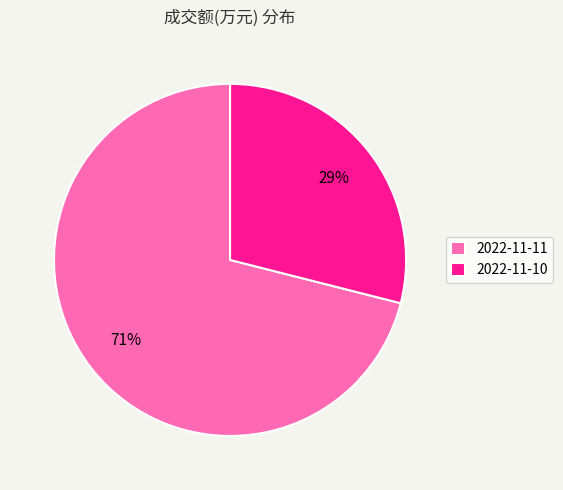

To the nearest percent, what percentage of the pie is 2022-11-11?

71%